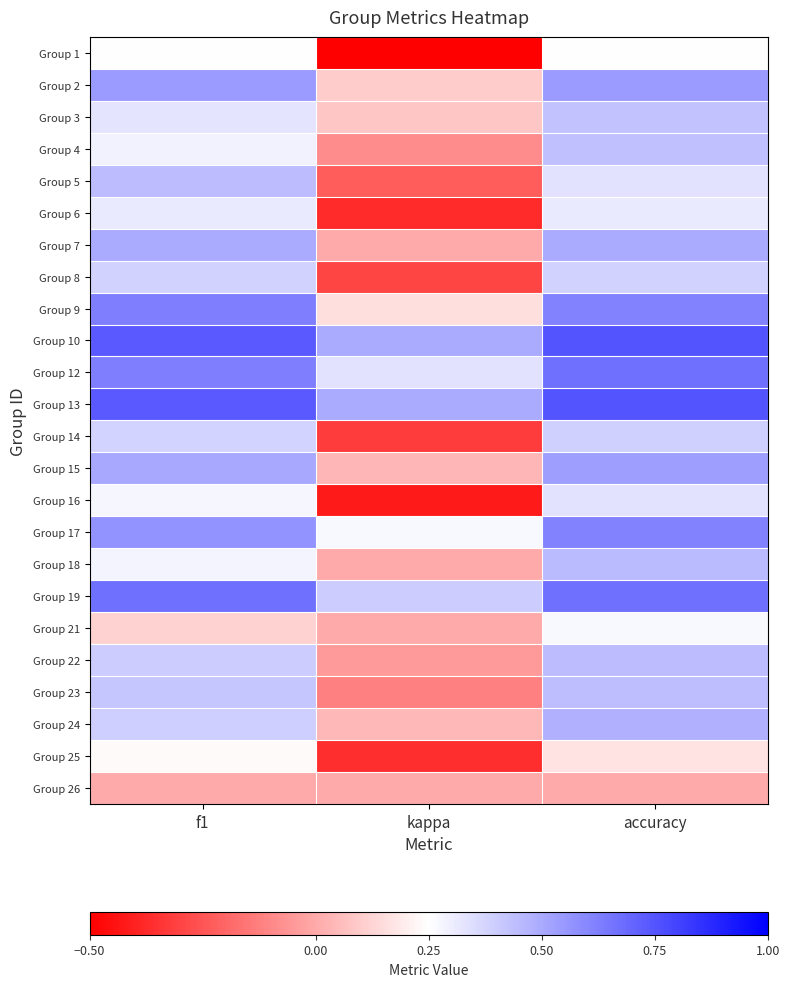

At which category does the chart reach its minimum across all series?

kappa